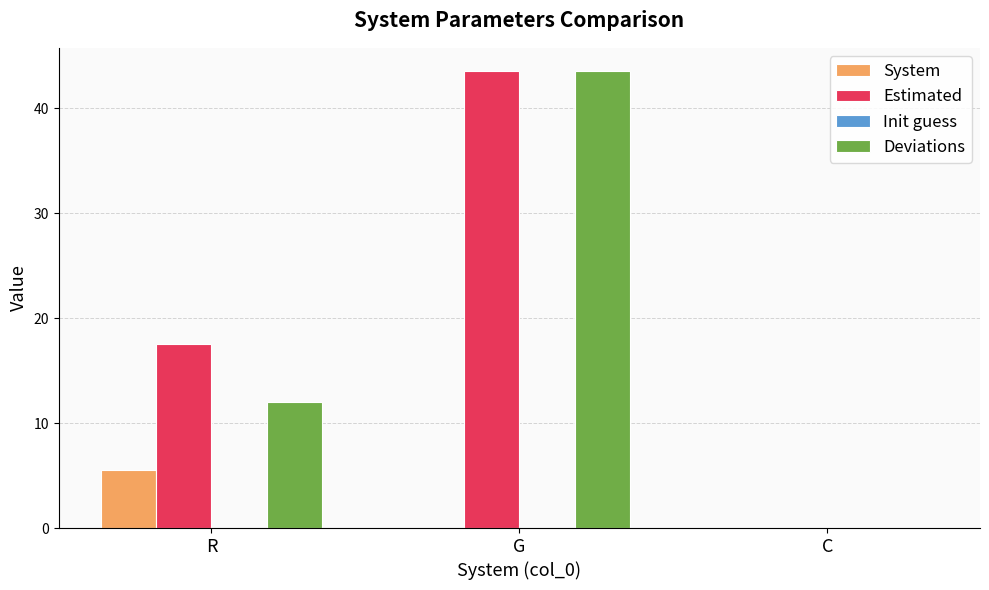

Which series has the widest spread of values?

Deviations